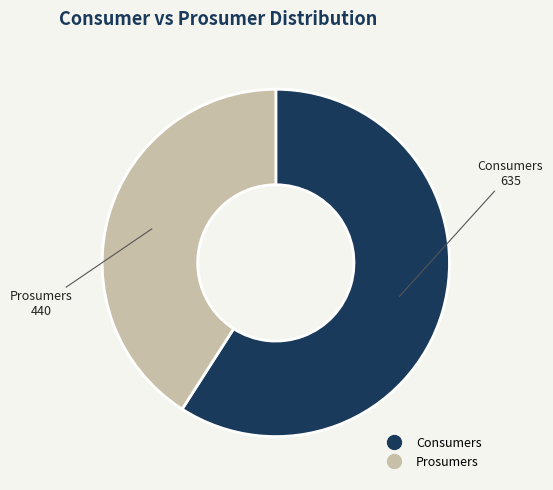

Approximately how many times larger is the value at Prosumers compared to Consumers?

0.7